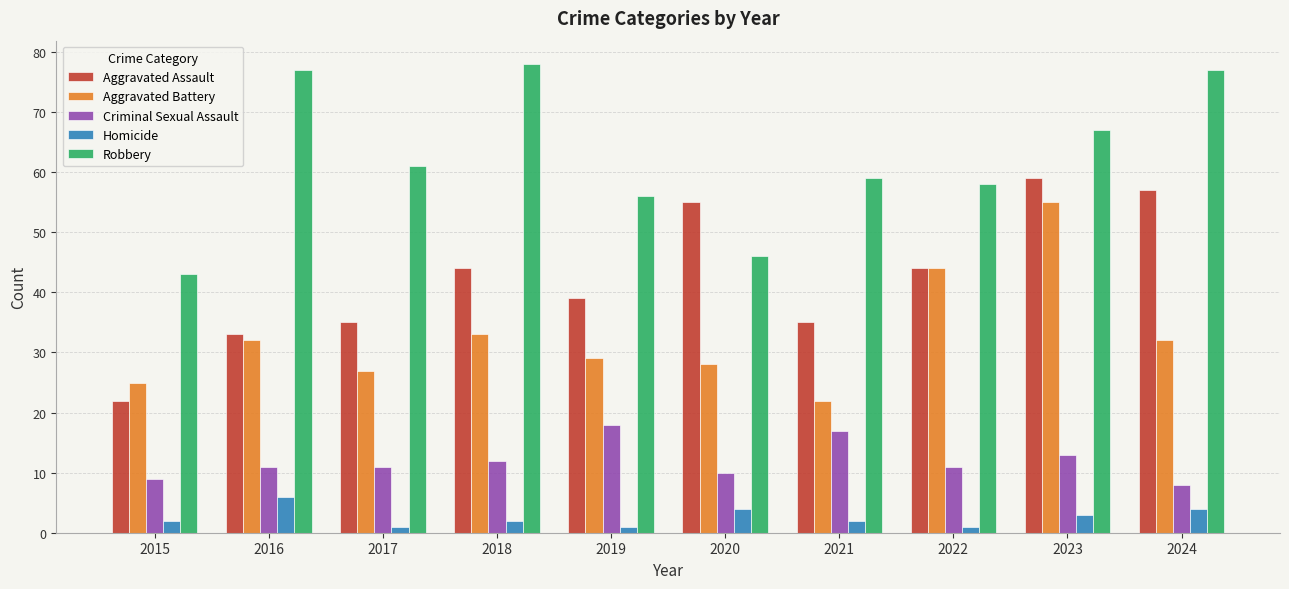

What is the sum of all Aggravated Assault values?

423